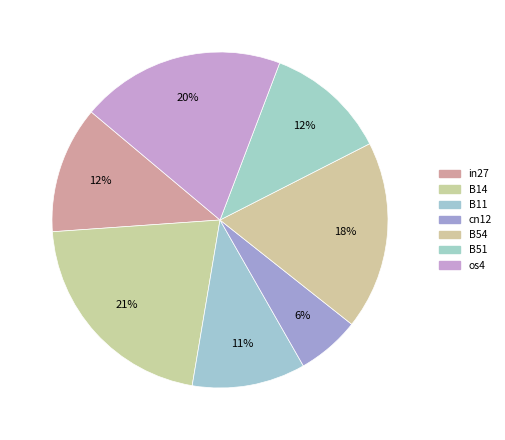

Does cn12 account for over 50% of the chart?

No